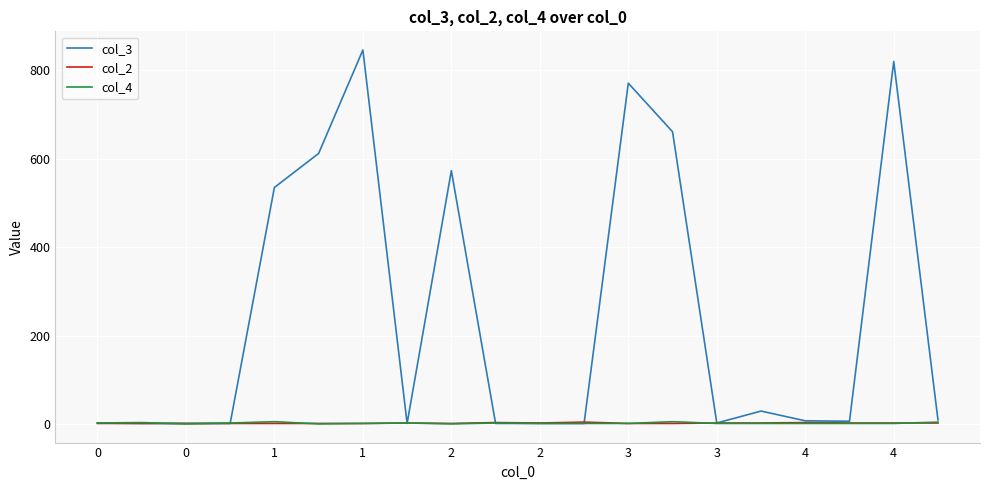

Which series has the widest spread of values?

col_3